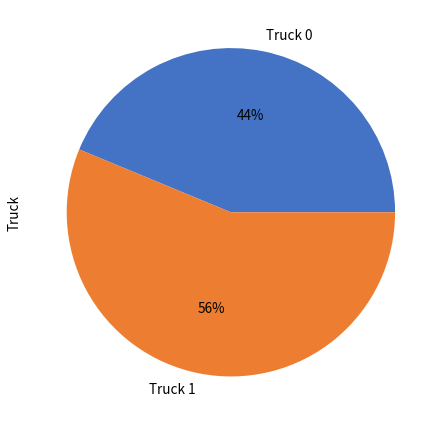

To the nearest percent, what is the combined percentage of Truck 1 and Truck 0?

100%